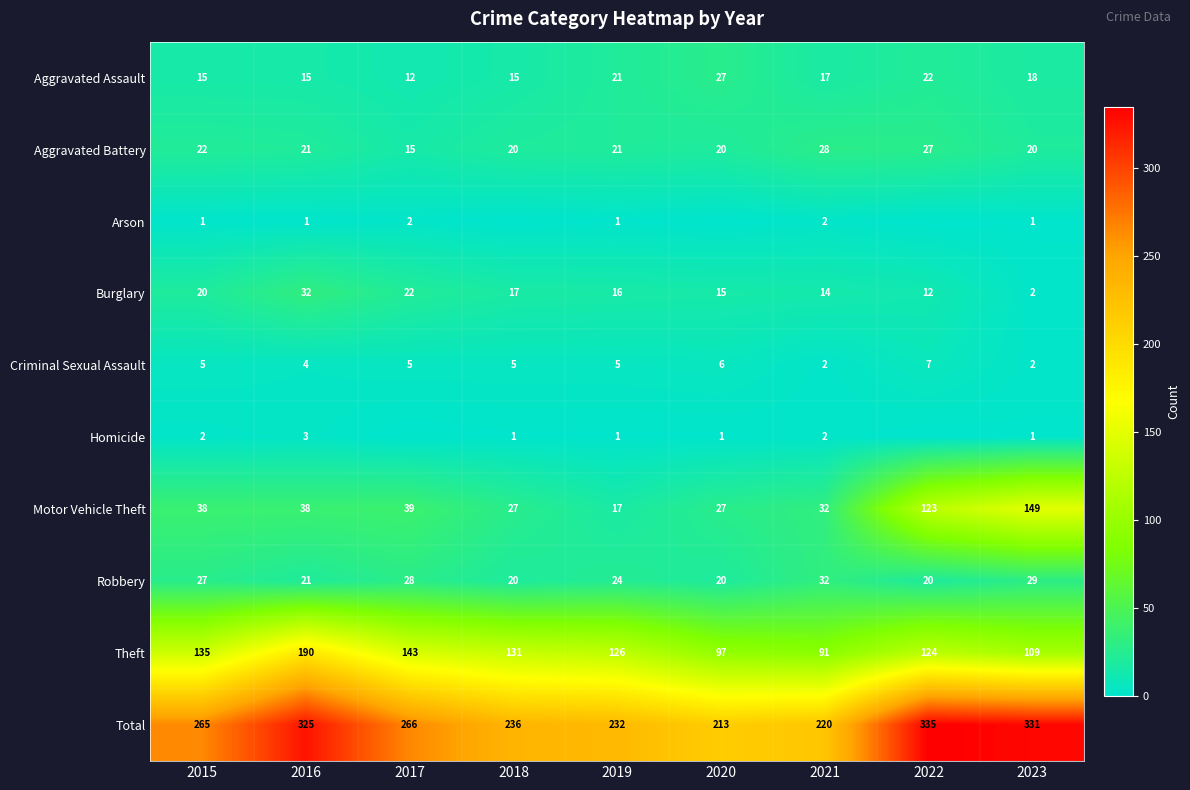

Where is Theft nearest to the value 140?

2017